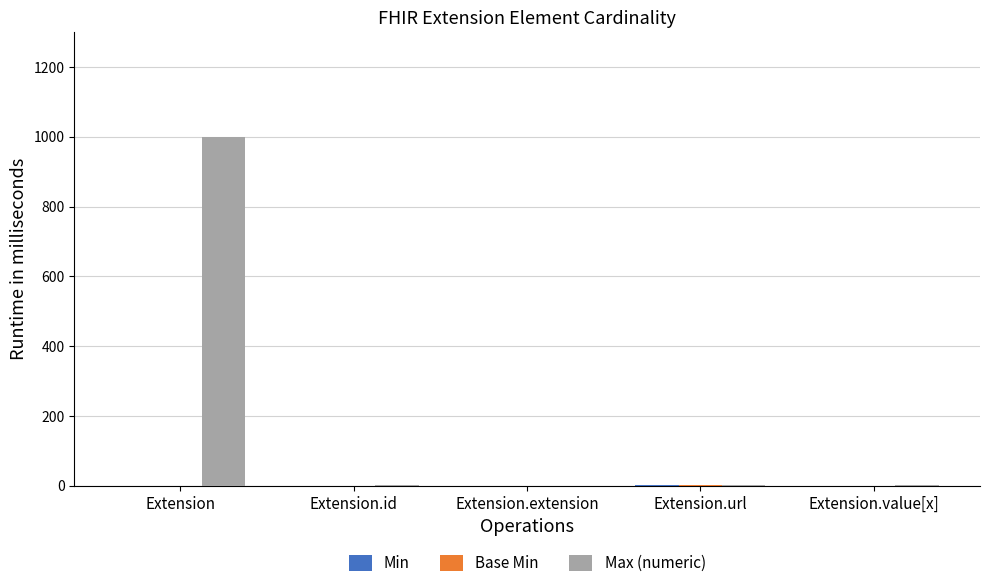

Which series has the largest total across all categories?

Max (numeric)